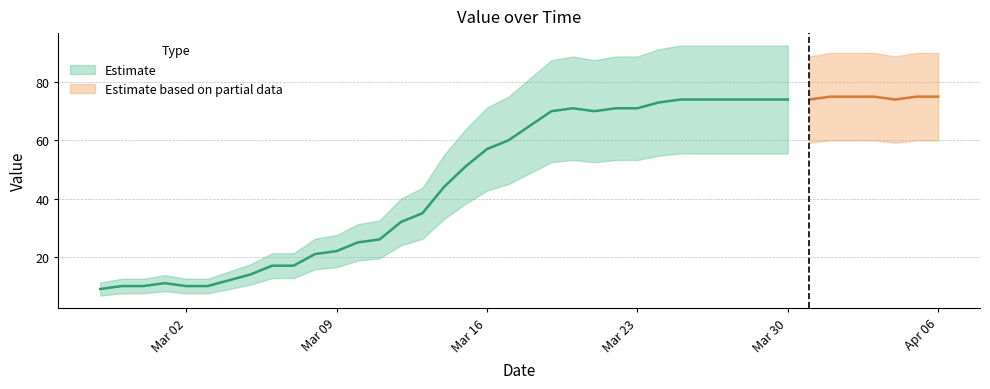

Is it true that the value at 2020-02-28 is 13?

False